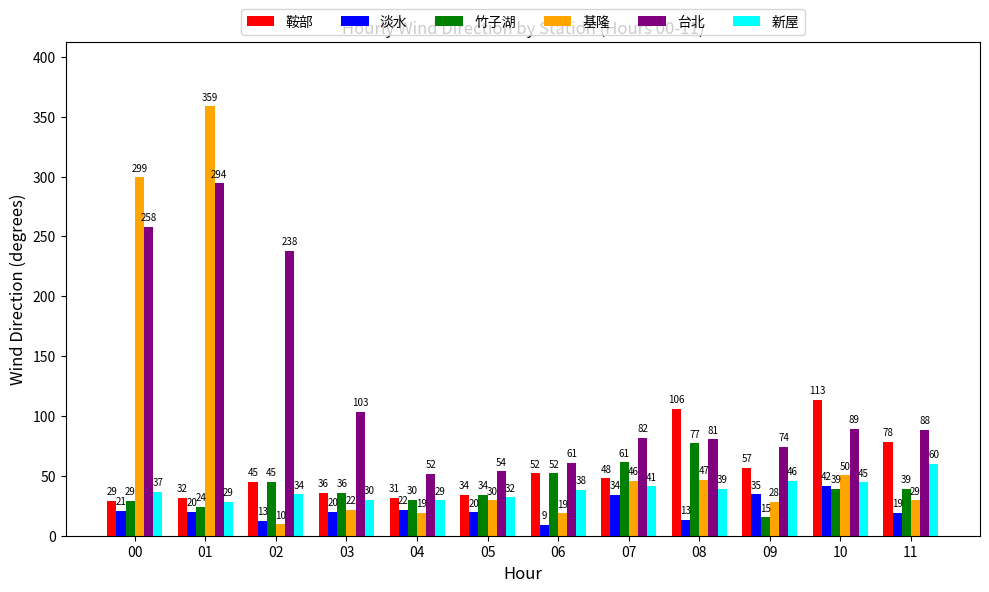

Which series has the largest range (max minus min)?

基隆